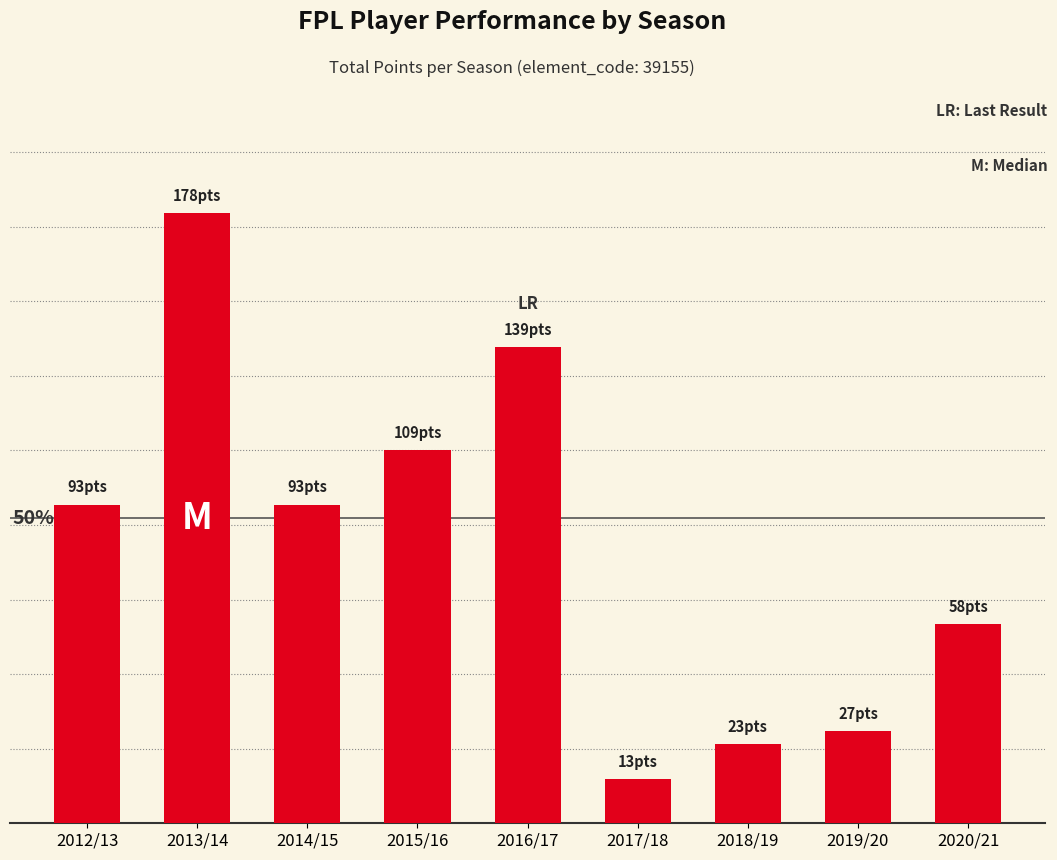

Does the chart contain any negative values?

No